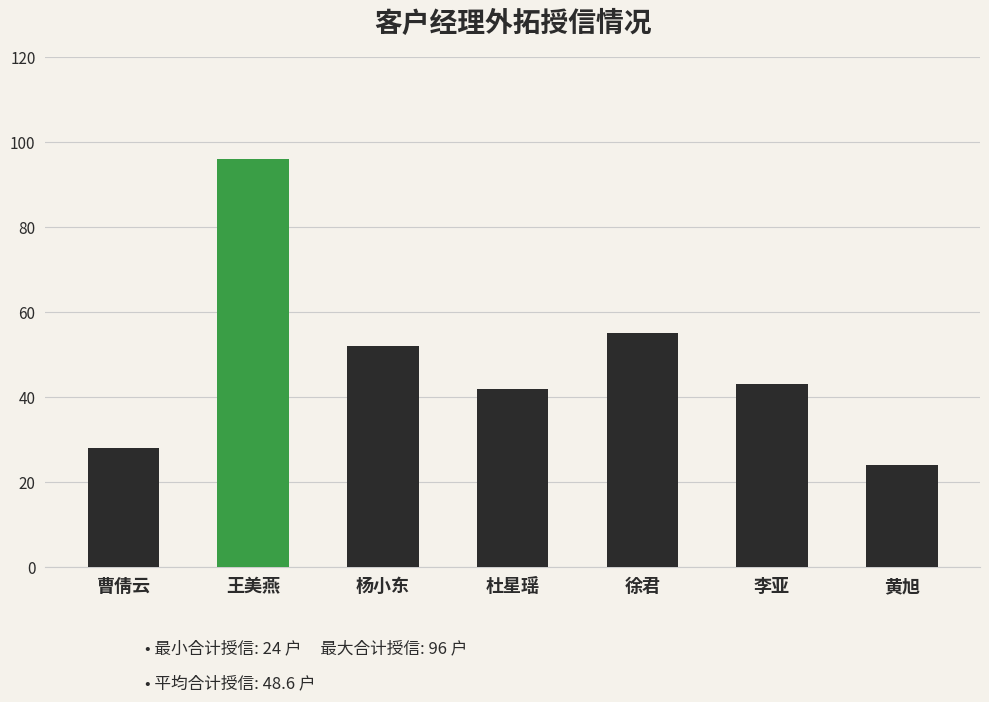

What is the change in value from 曹倩云 to 李亚?

+15